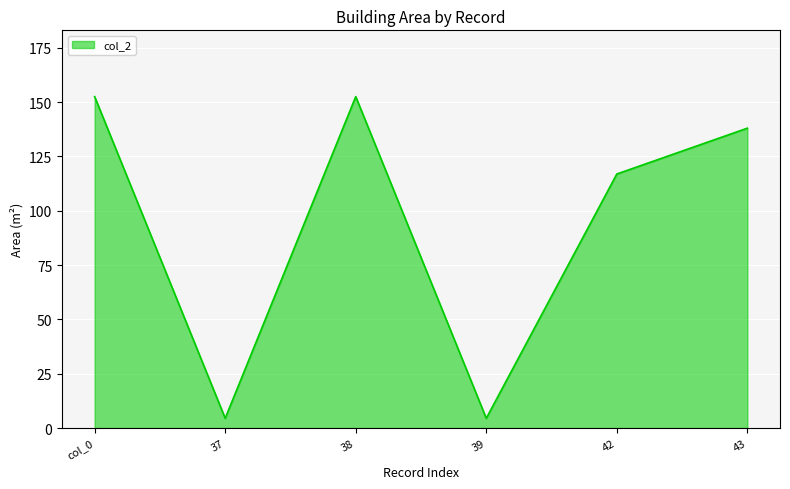

Where is the first local maximum?

38